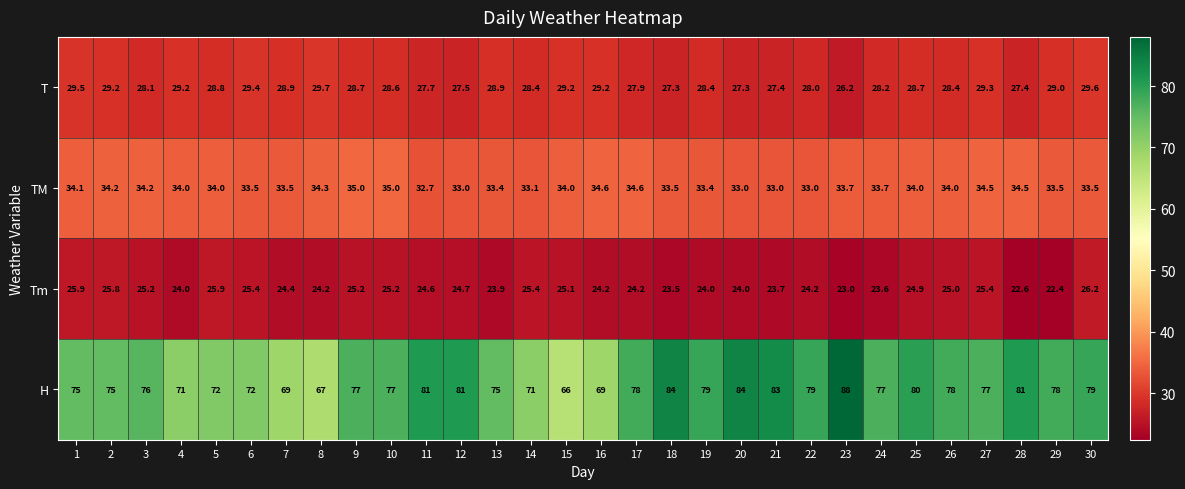

Is it true that TM equals 60.1 at 1?

False